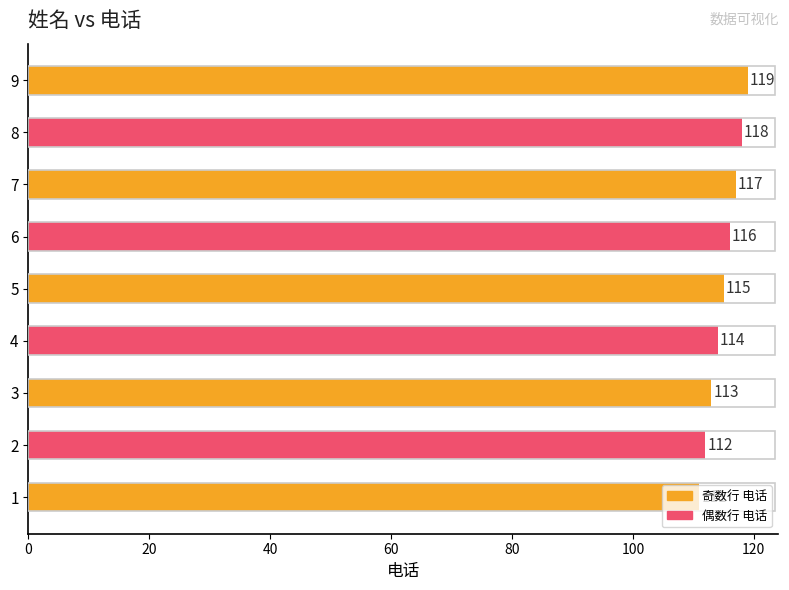

Rank the categories by value from lowest to highest.

1, 2, 3, 4, 5, 6, 7, 8, 9